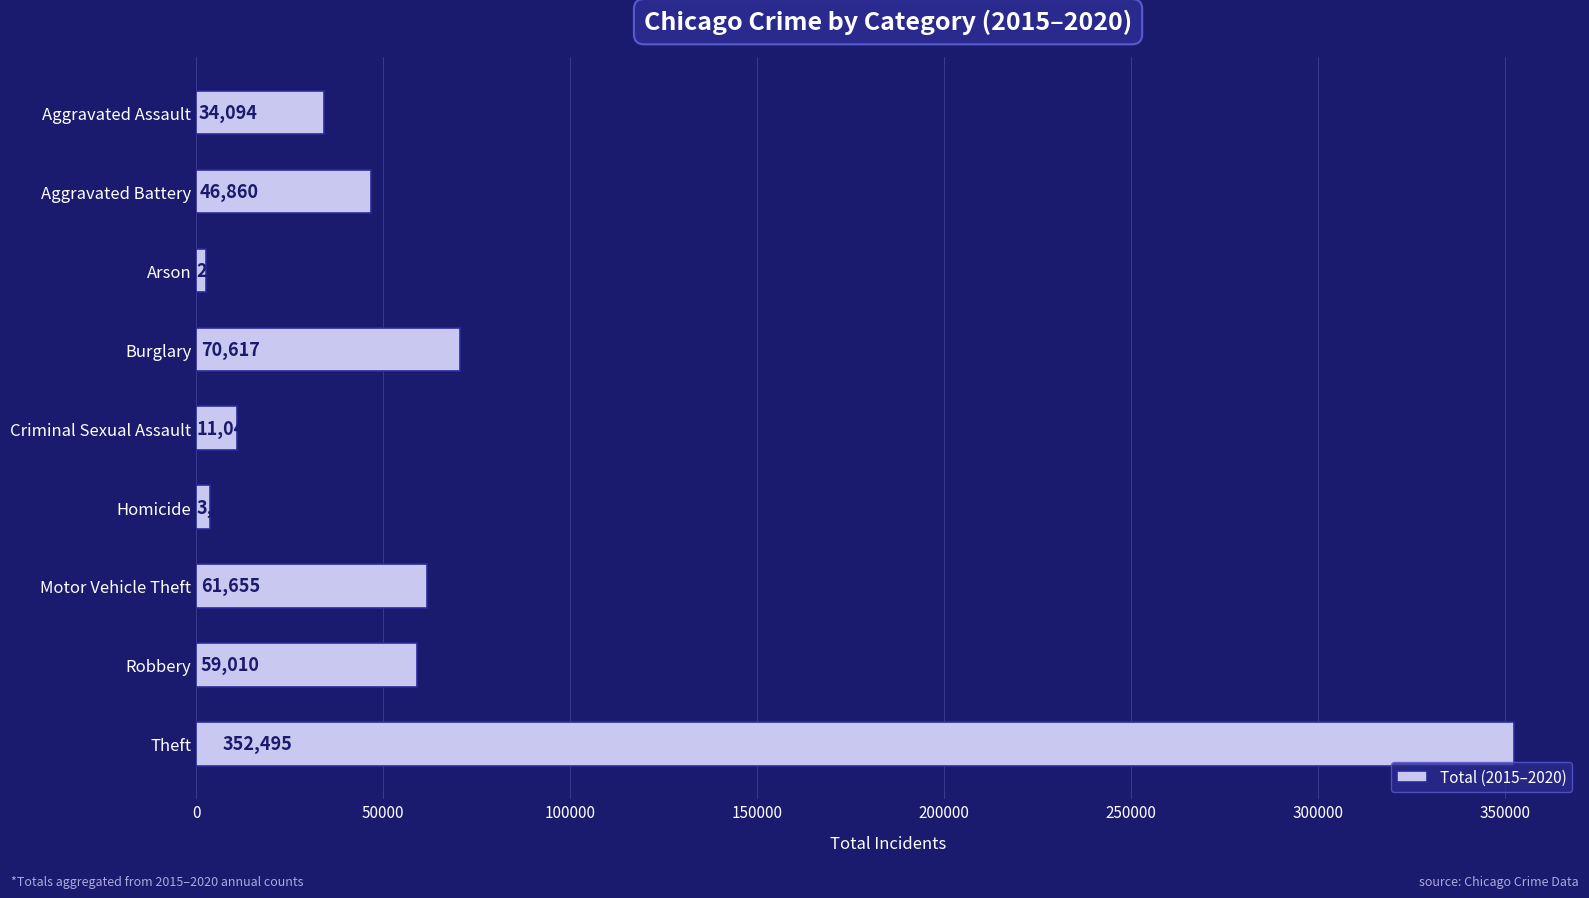

Reading top to bottom, what are all the values shown in this chart?

34094	46860	2744	70617	11045	3828	61655	59010	352495